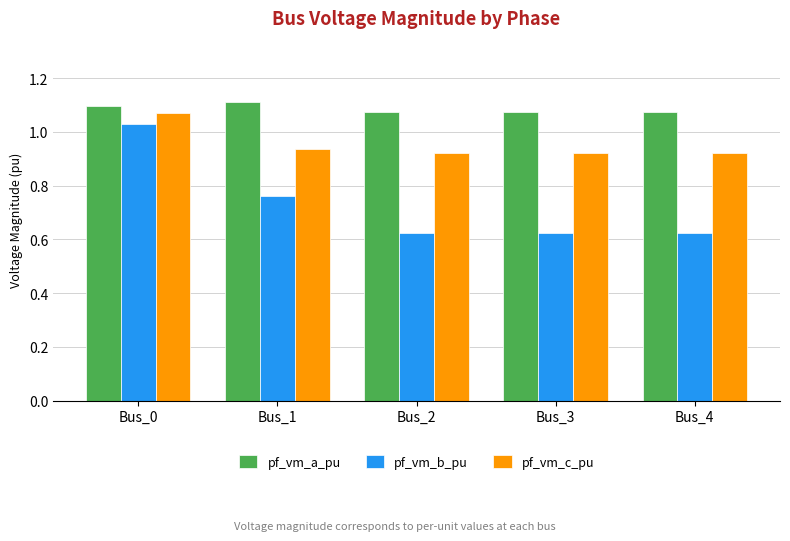

Between Bus_1 and Bus_3, which series saw the biggest shift?

pf_vm_b_pu